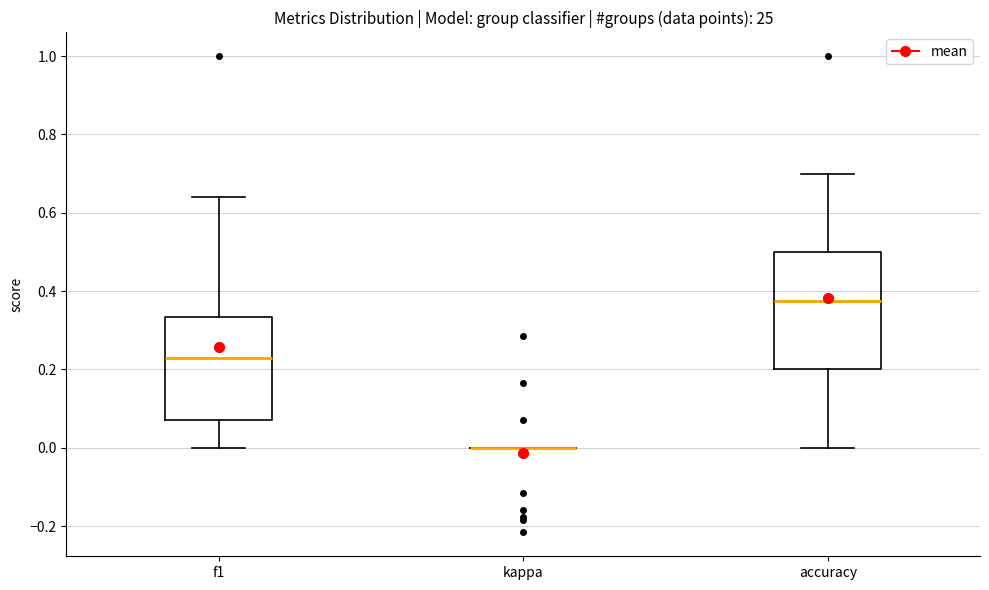

Where does the lower whisker of the box for accuracy end on the y-axis? The values are not printed on the chart, so give them approximately, as read against the axis.

0.00